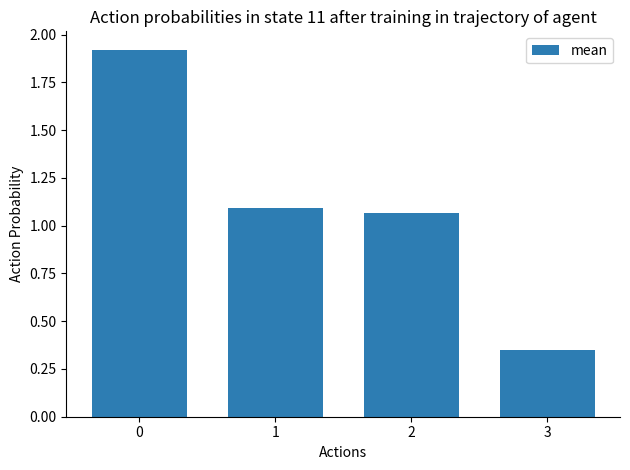

Is it true that the value at 1 is 1.1?

True